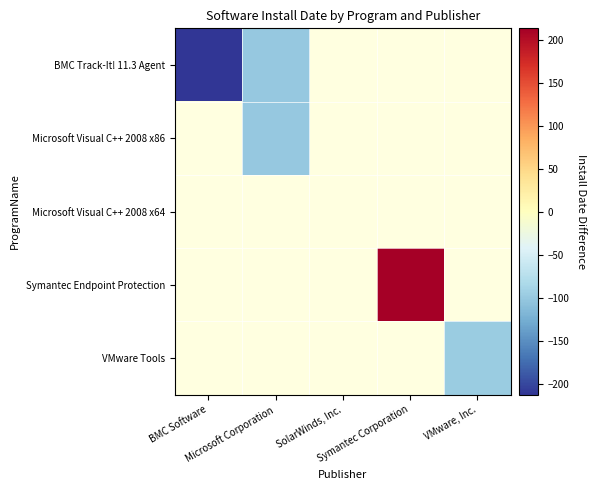

Rank the series at SolarWinds, Inc. from highest to lowest value.

BMC Track-It! 11.3 Agent, Microsoft Visual C++ 2008 x86, Microsoft Visual C++ 2008 x64, Symantec Endpoint Protection, VMware Tools